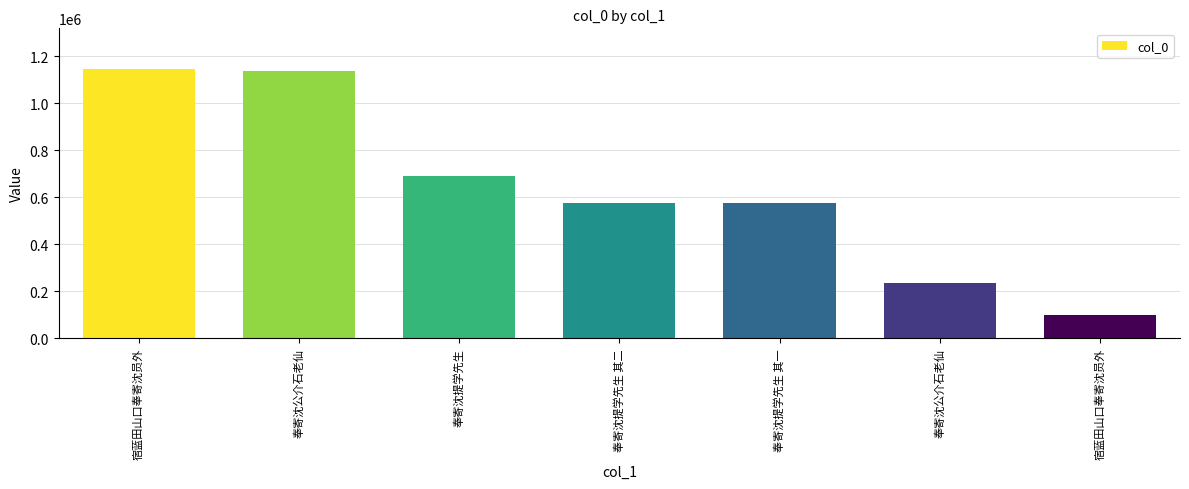

What is the greatest value displayed?

1147712